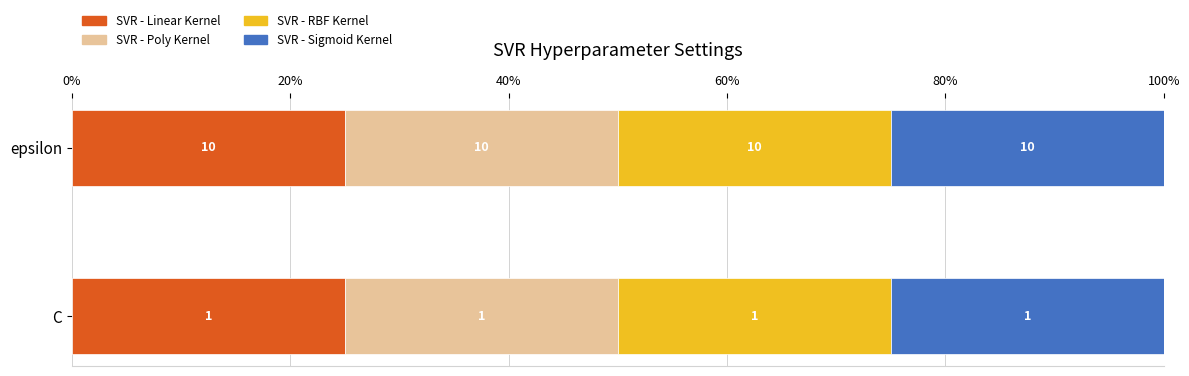

Which has a higher value, C or epsilon?

epsilon